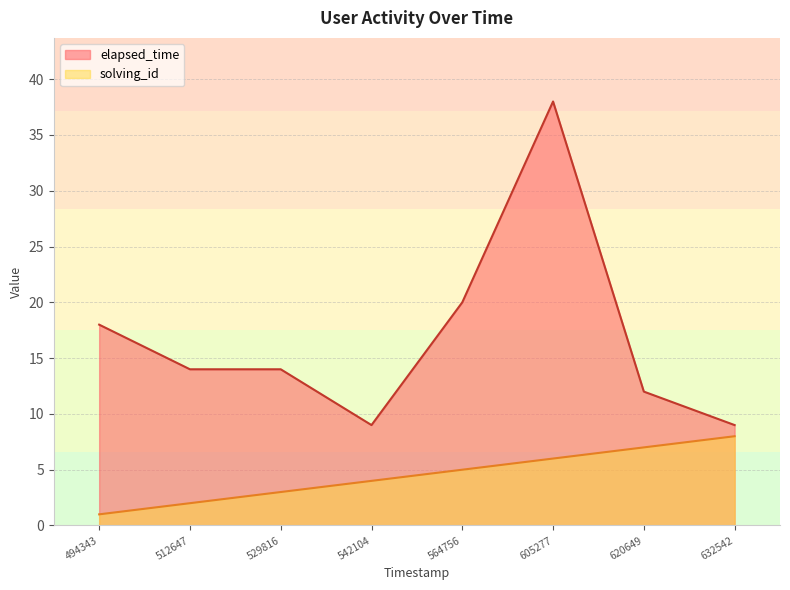

How many data points in elapsed_time are less than 14?

3